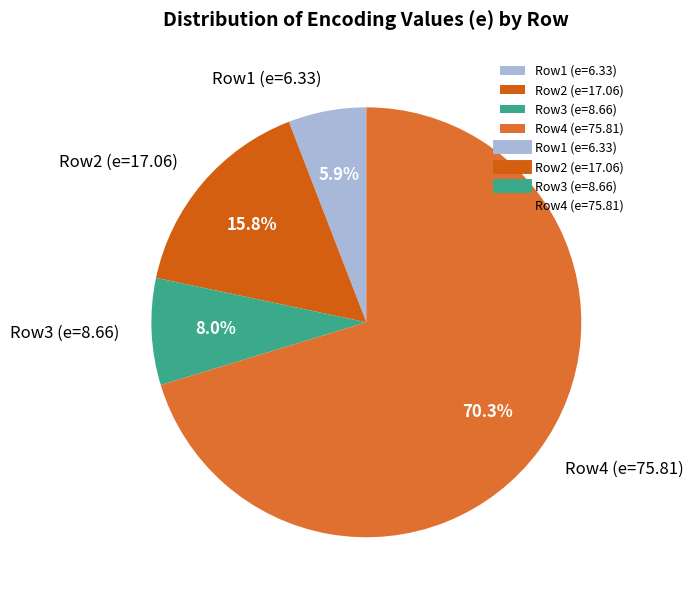

What is the majority slice?

Row4 (e=75.81)